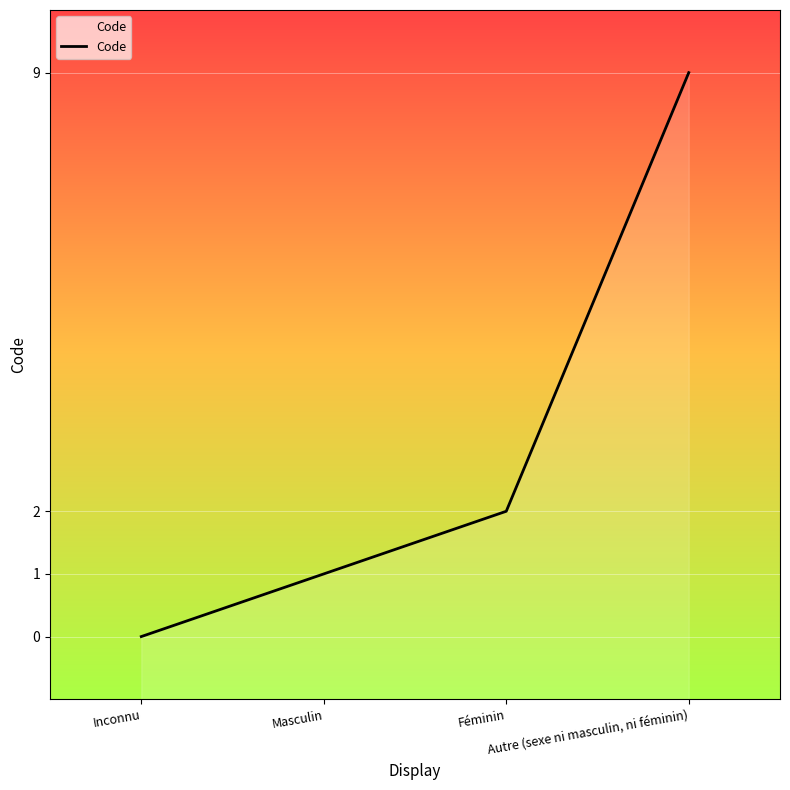

Reading left to right, list all the values displayed in this chart.

0	1	2	9